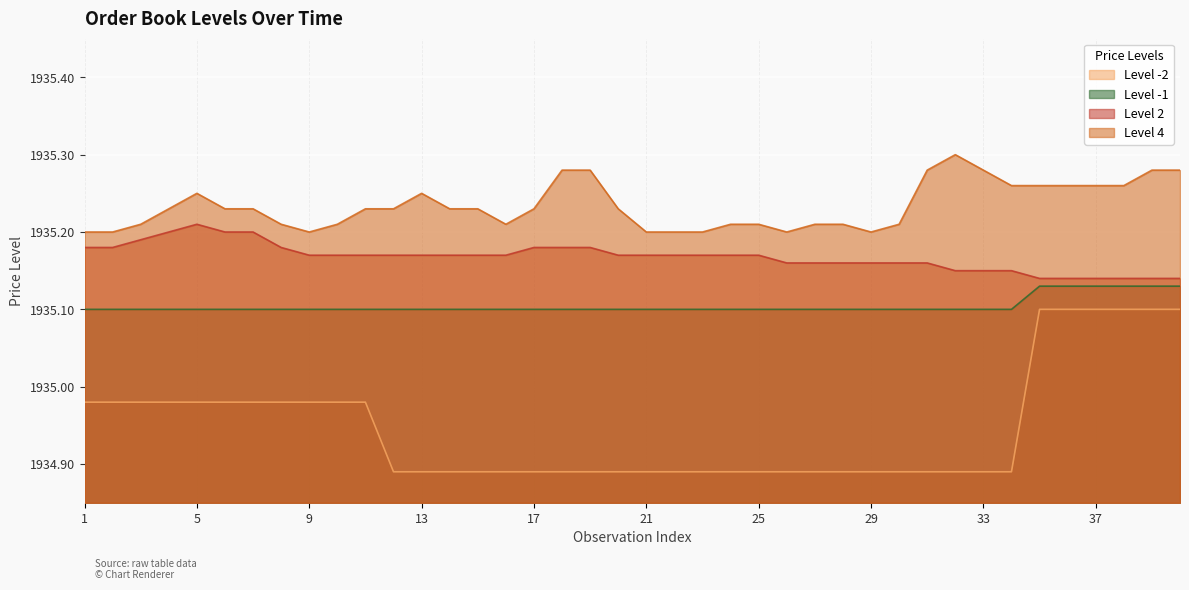

How many lines are shown in the chart?

4